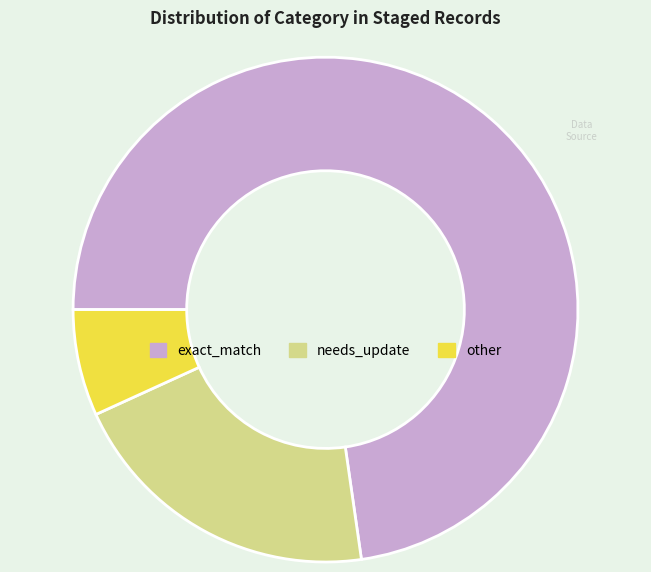

Do needs_update and other together represent more than half of the pie?

No